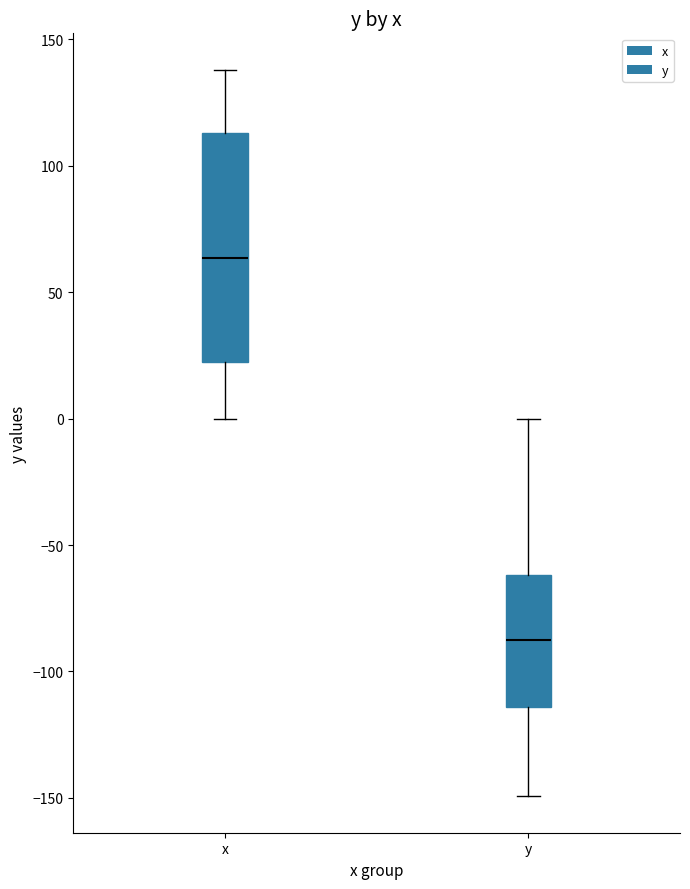

Which box has the highest median line?

x